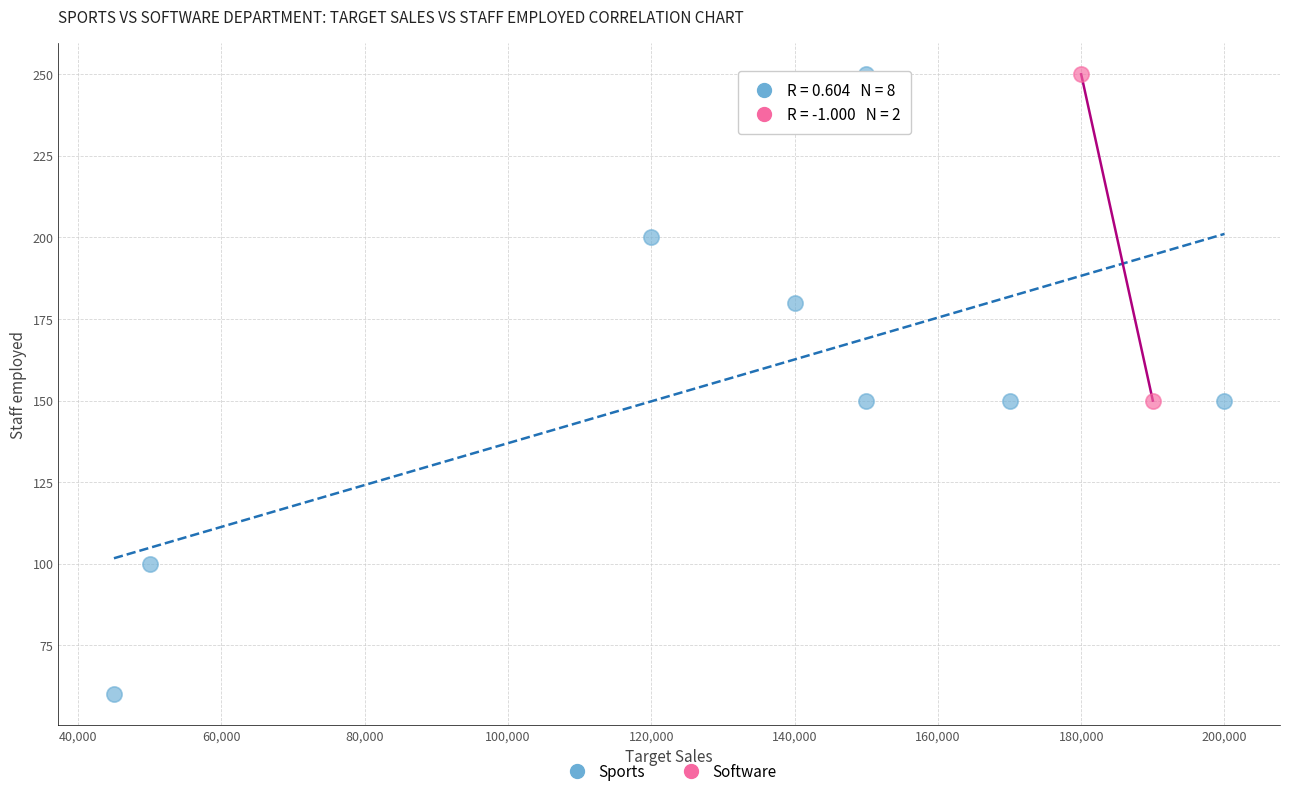

What are all the series names shown in the legend?

Sports, Software